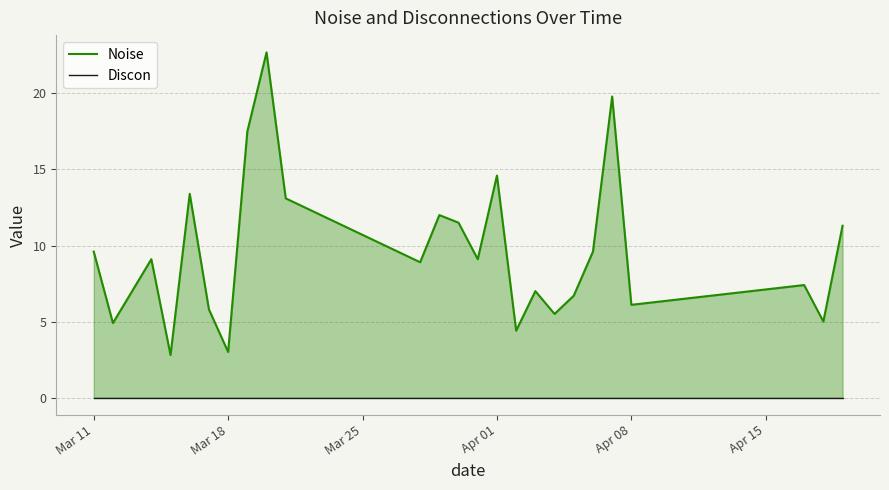

Does the chart display data point markers on the line(s)?

No